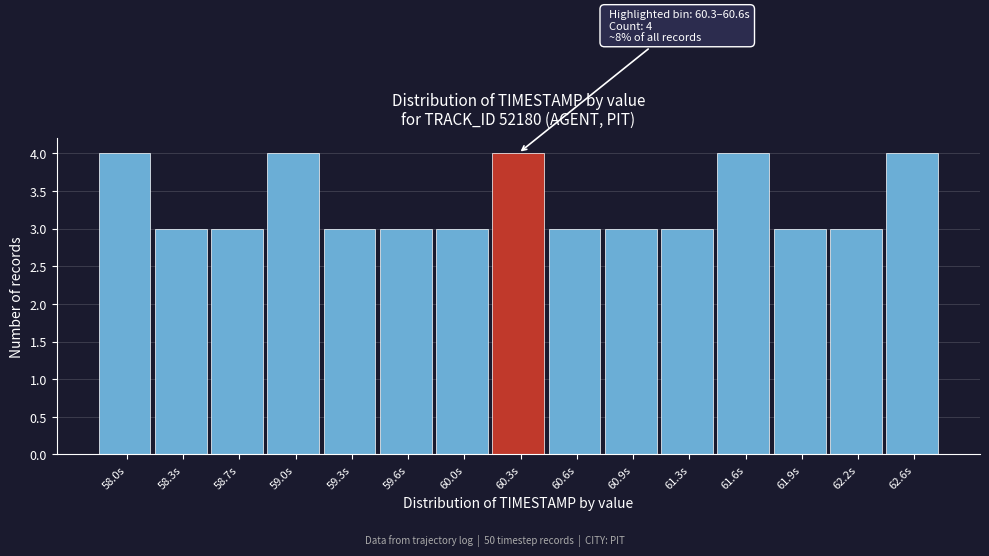

Reading left to right, what are all the values shown in this chart?

58.0s=4	58.3s=3	58.7s=3	59.0s=4	59.3s=3	59.6s=3	60.0s=3	60.3s=4	60.6s=3	60.9s=3	61.3s=3	61.6s=4	61.9s=3	62.2s=3	62.6s=4